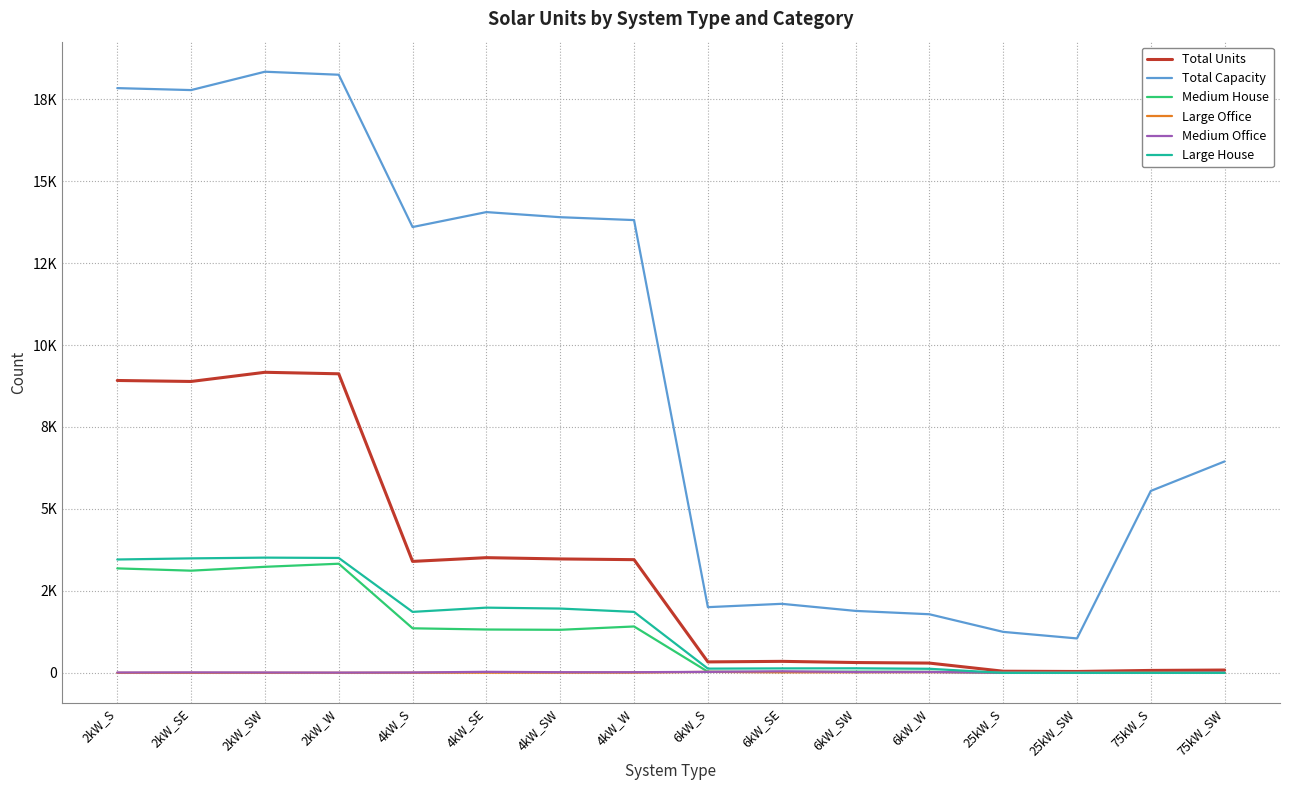

At how many categories does at least one series exceed 10186?

8